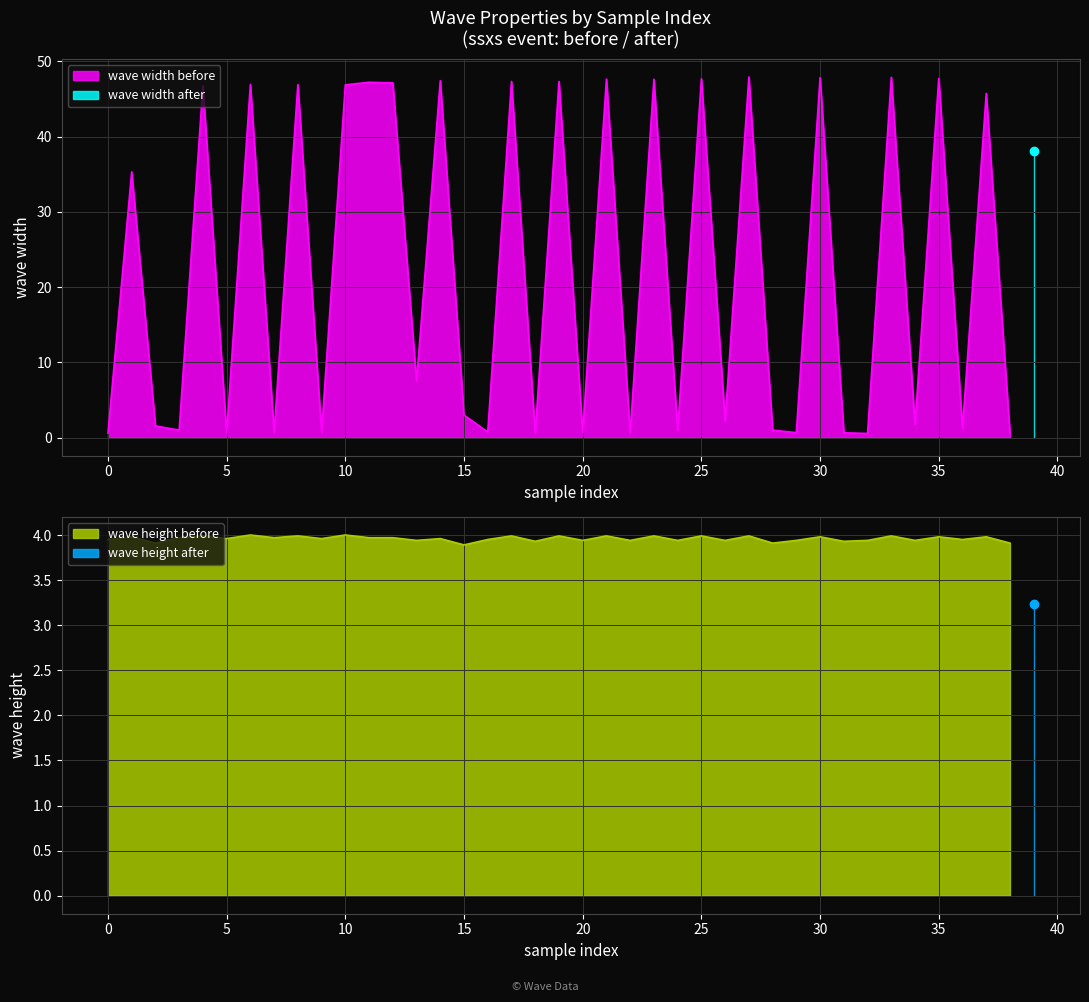

In wave height before, how many points are higher than both neighbors (excluding endpoints)?

16